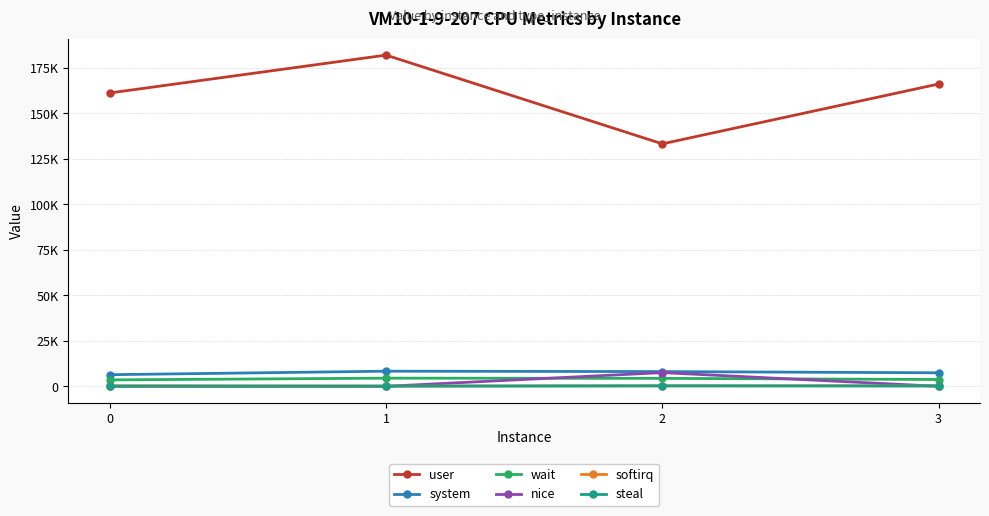

At which category does the chart reach its peak across all series?

1